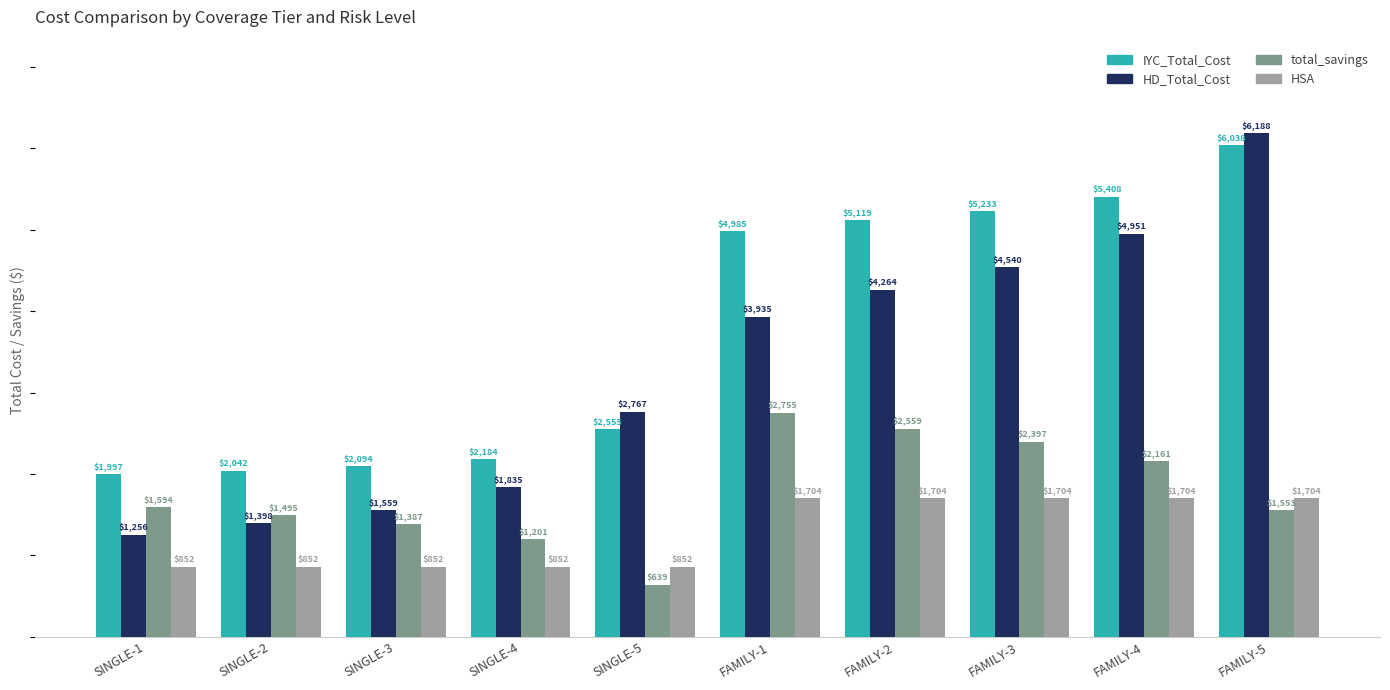

Which category has the highest value across all series?

FAMILY-5